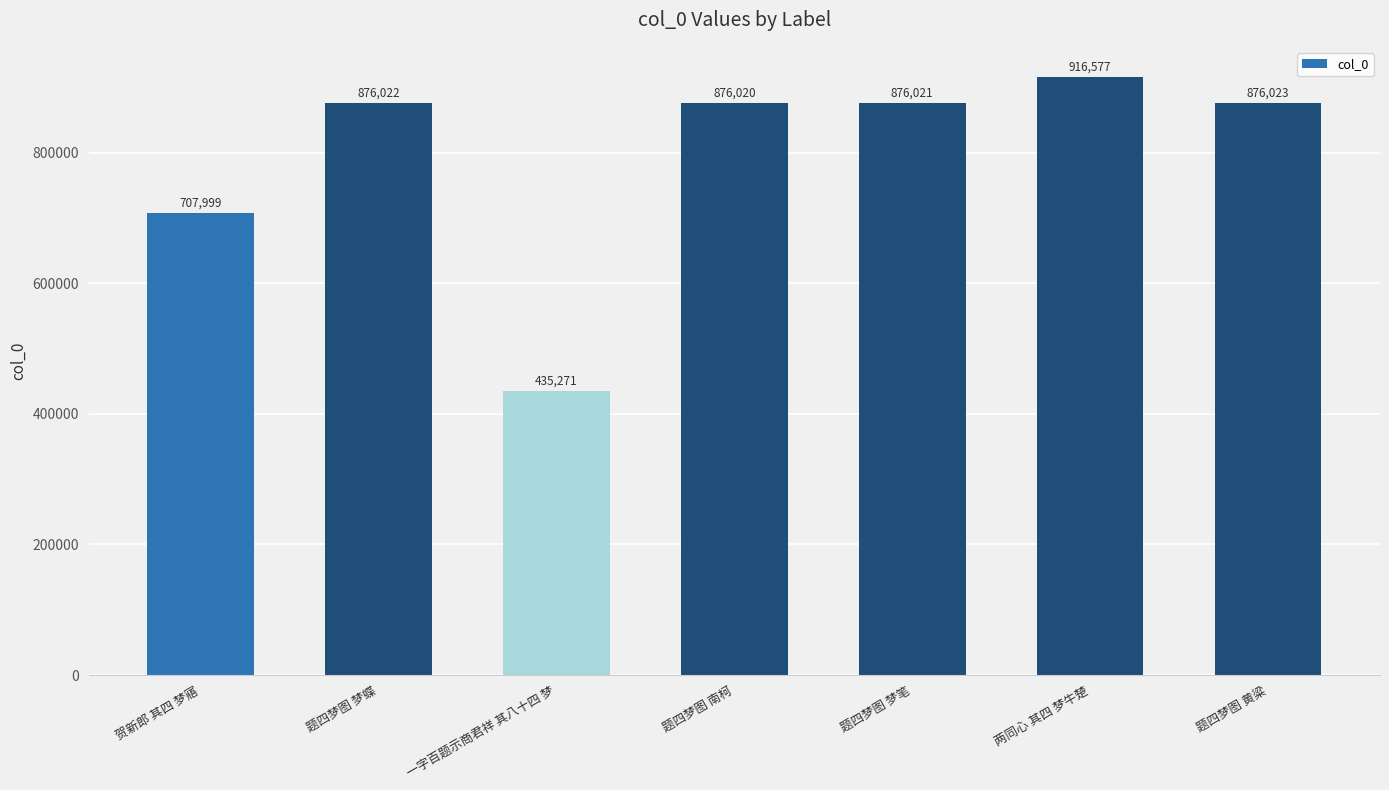

How many bars are there in total?

7